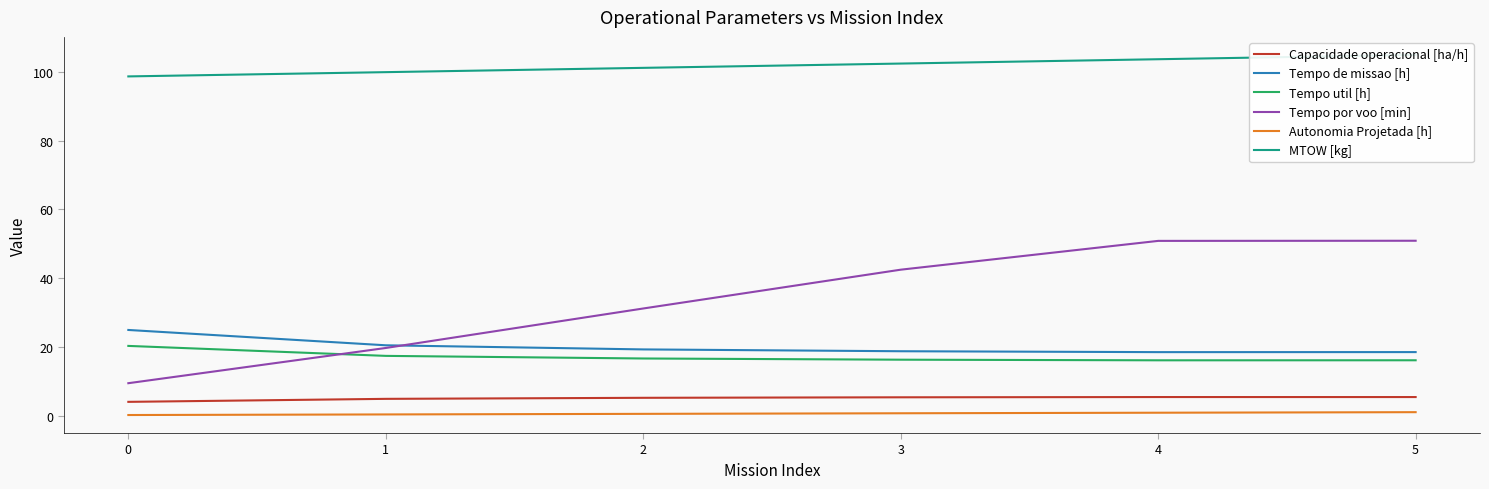

True or false: Capacidade operacional [ha/h] and Tempo por voo [min] cross at least once.

False